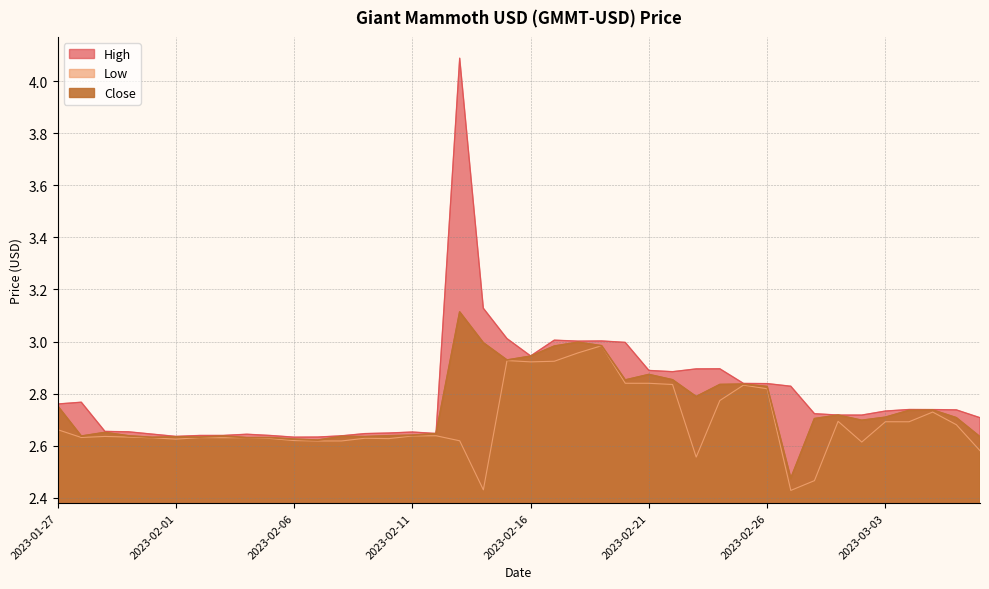

How many data points does each series have?

40